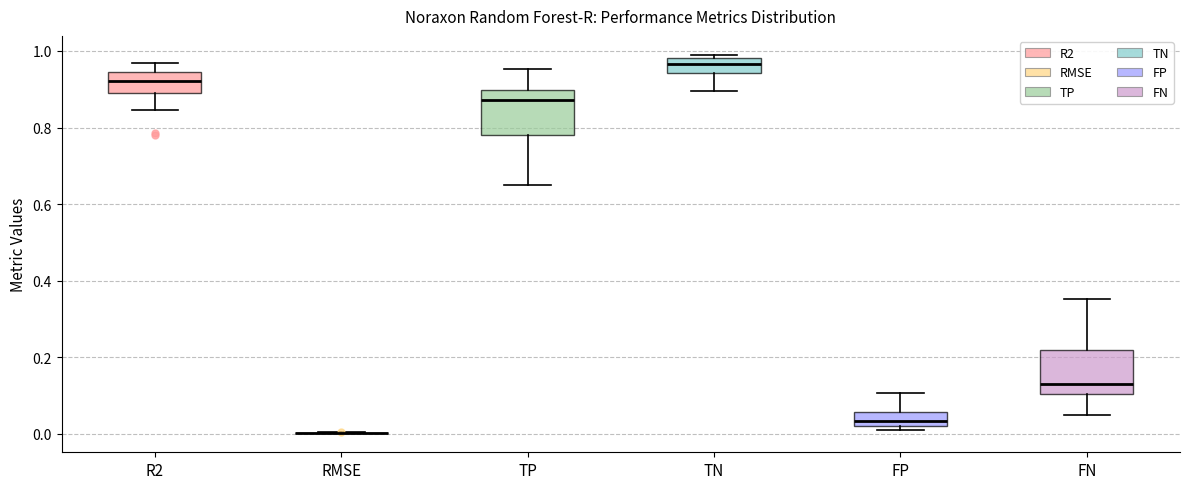

Reading left to right, read every box against the y-axis: the position of its median line, the range the box covers, and the ends of its whiskers. The values are not printed on the chart, so give them approximately, as read against the axis.

R2: median 0.92, box 0.88 to 0.94, whiskers 0.84 to 0.96
RMSE: box collapsed to a line at 0.00, whiskers 0.00 to 0.00
TP: median 0.88, box 0.78 to 0.90, whiskers 0.64 to 0.96
TN: median 0.96, box 0.94 to 0.98, whiskers 0.90 to 0.98 (just above the box's upper edge)
FP: median 0.04, box 0.02 to 0.06, whiskers 0.02 (just below the box's lower edge) to 0.10
FN: median 0.12, box 0.10 to 0.22, whiskers 0.04 to 0.36